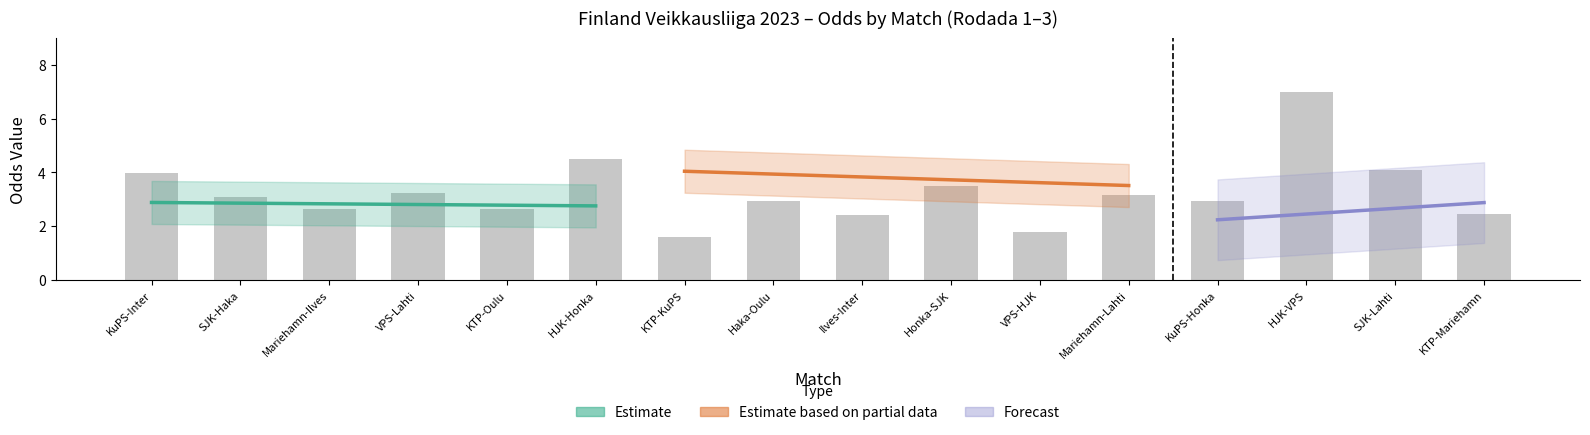

What is the greatest value displayed?

7.0